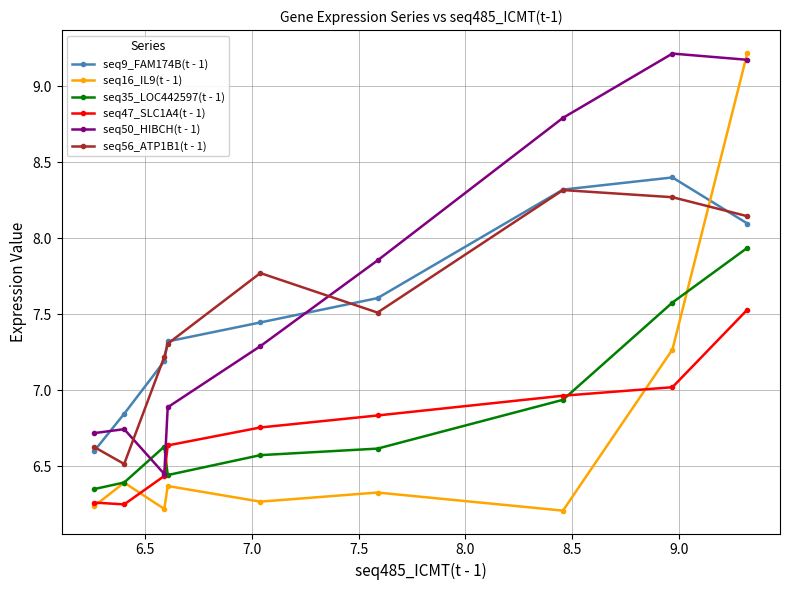

How many values in the seq56_ATP1B1(t - 1) series exceed 7?

7